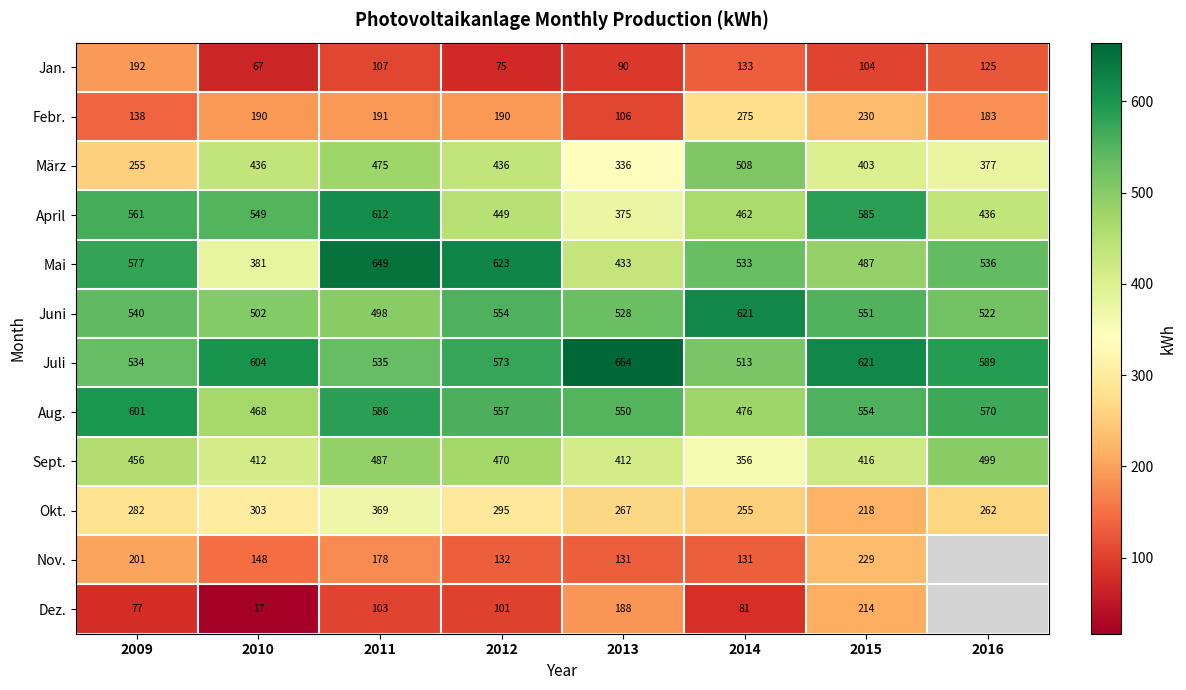

The April series shows 936.9 at 2011. True or false?

False